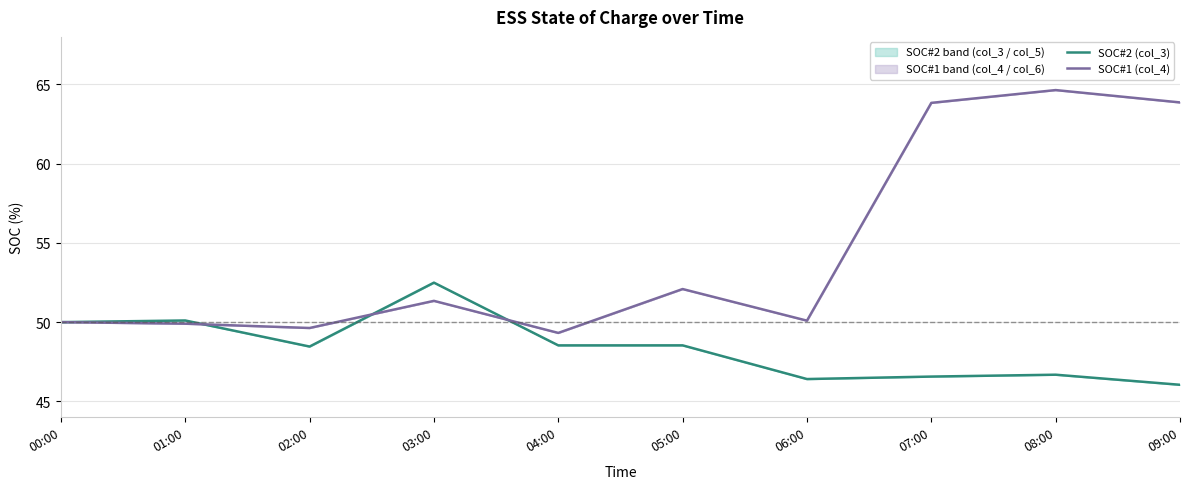

Which series has the widest spread of values?

SOC#1 (col_4)